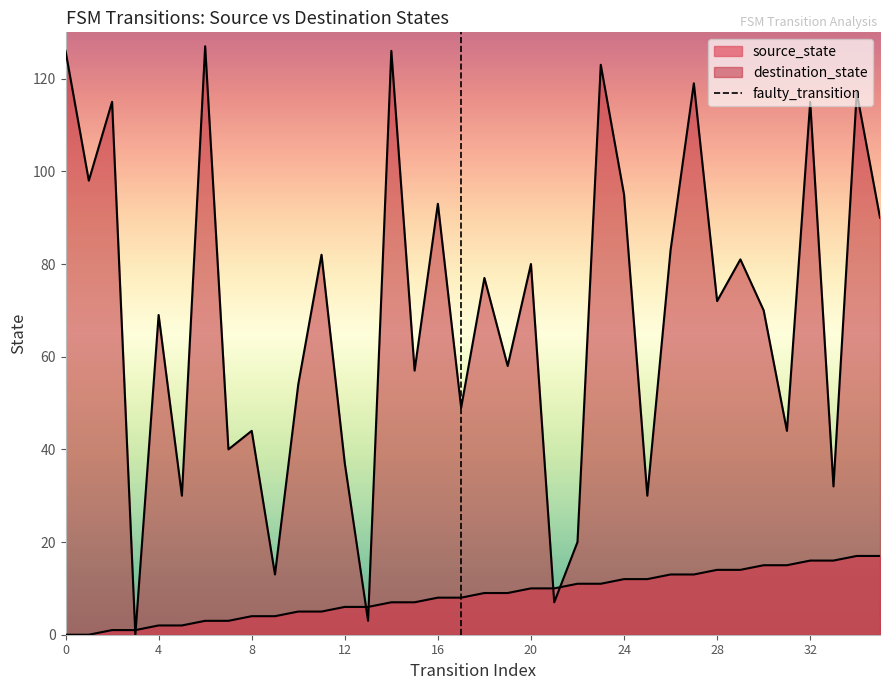

True or false: source_state has more than 2 points higher than both neighbors.

False